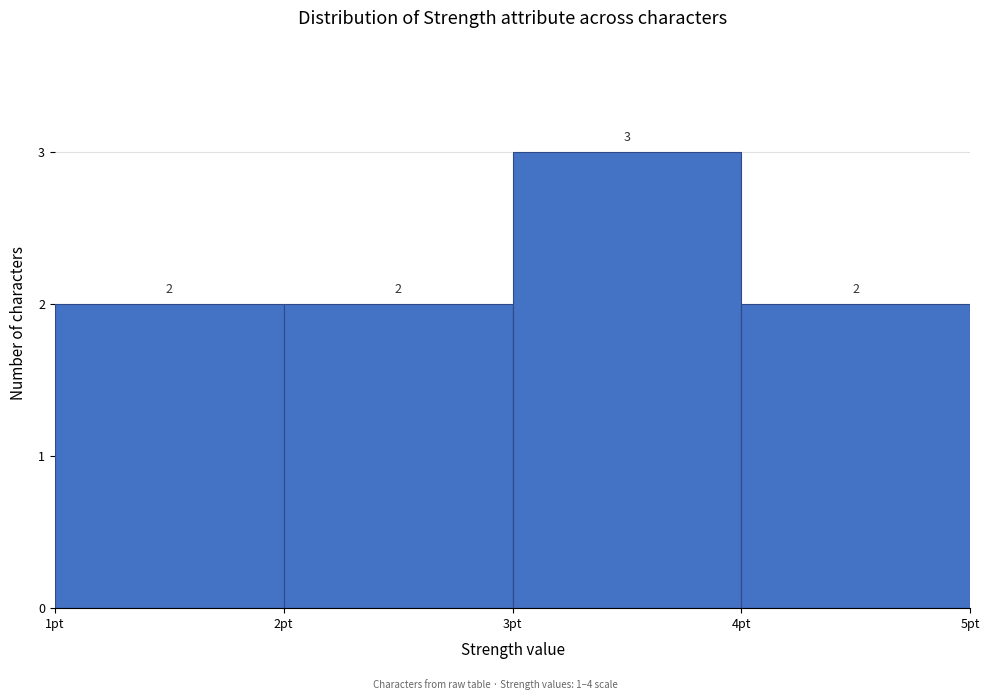

Reading left to right, list every bar in this chart as the range it spans on the x-axis followed by its height.

1 to 2: 2
2 to 3: 2
3 to 4: 3
4 to 5: 2